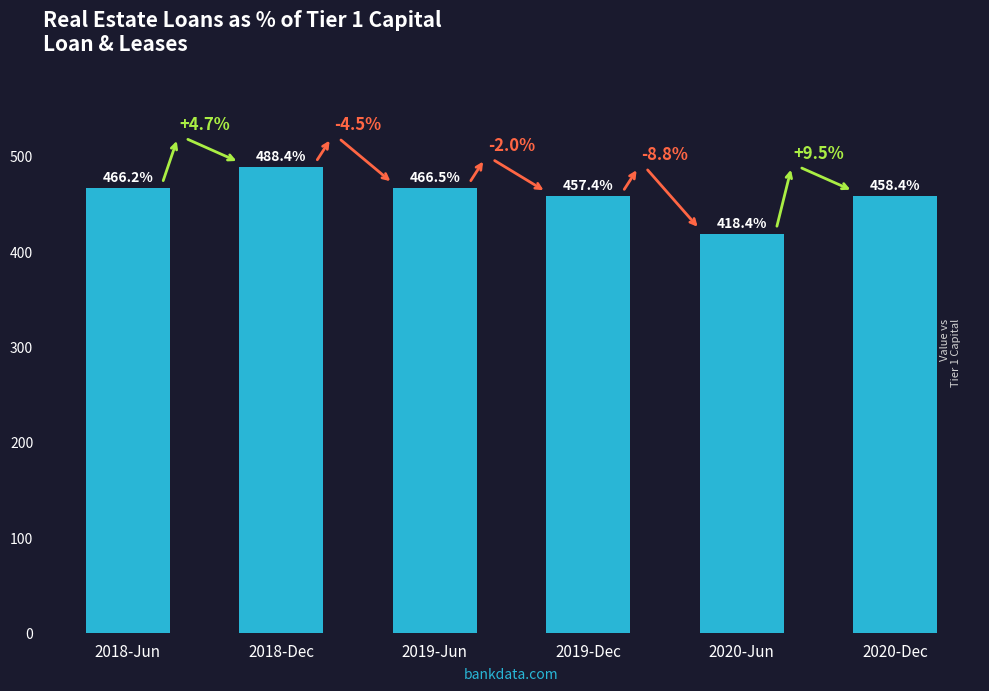

What position from the left is 2019-Jun?

3